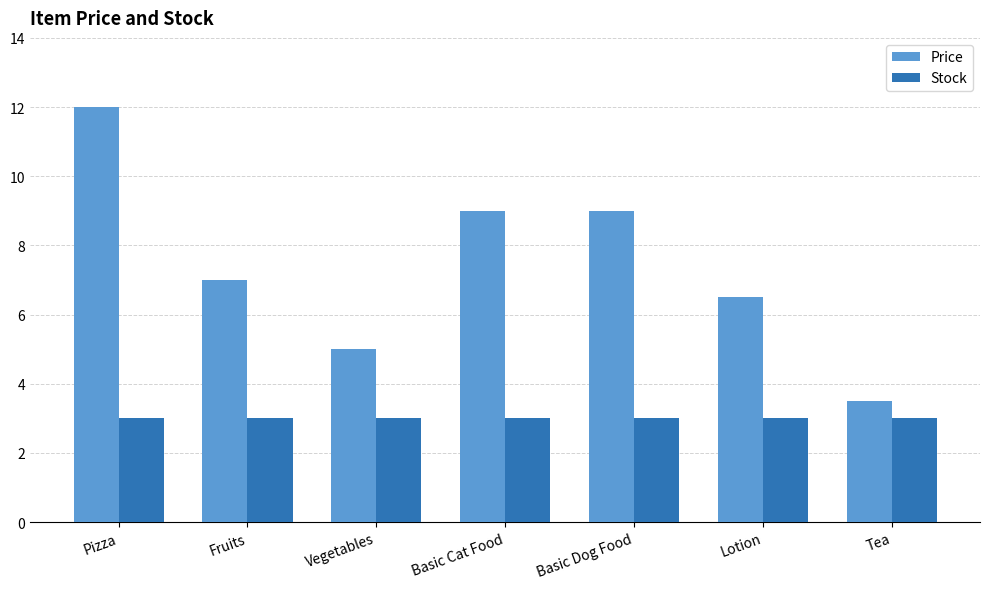

At which label does Price first exceed 7?

Pizza